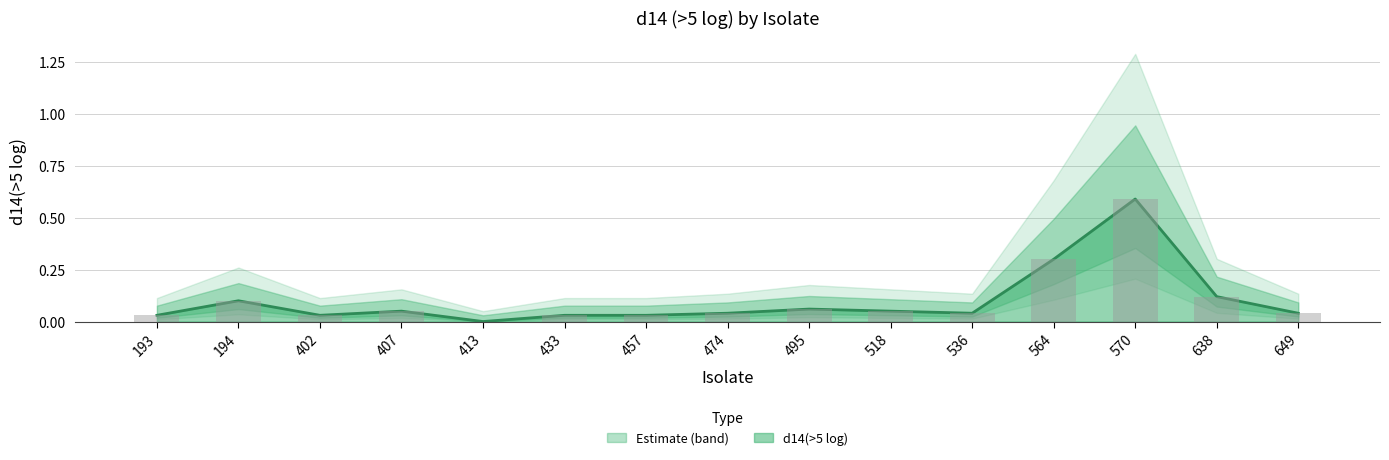

Reading left to right, transcribe all the data shown in this chart.

0.0	0.1	0.0	0.1	0.0	0.0	0.0	0.0	0.1	0.1	0.0	0.3	0.6	0.1	0.0